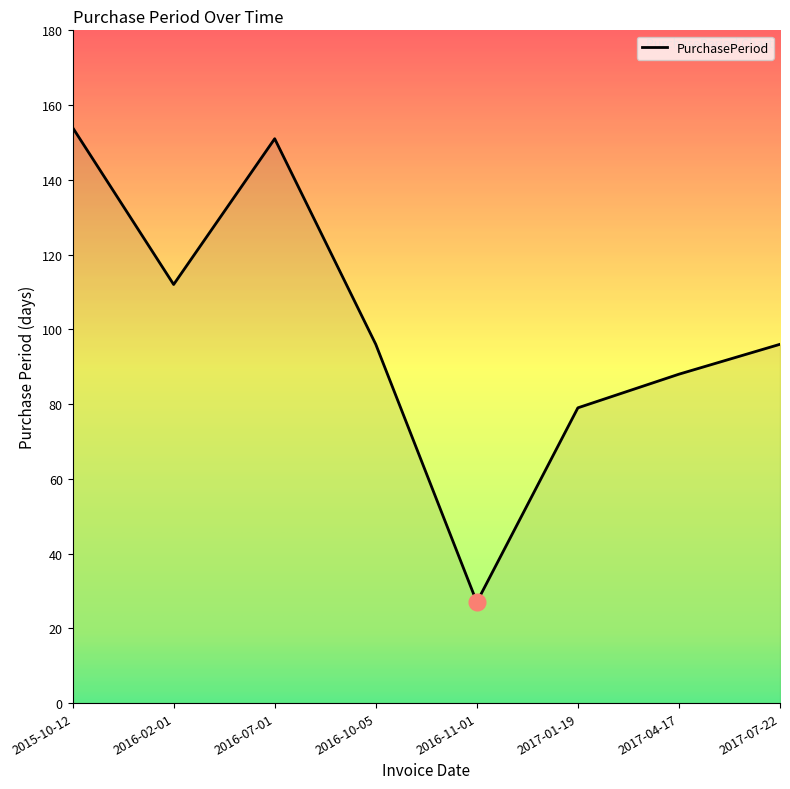

What is the change in value from 2016-07-01 to 2017-04-17?

-63